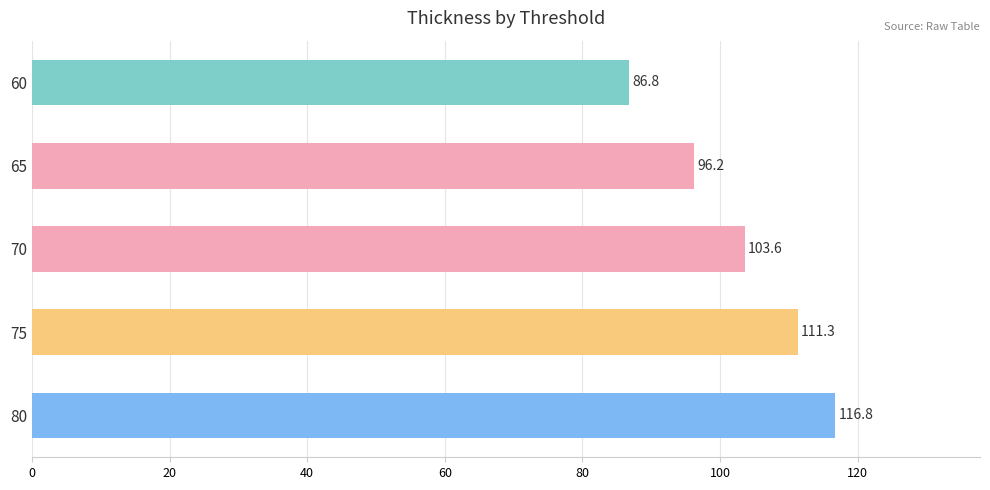

Reading top to bottom, transcribe all the data shown in this chart.

86.8	96.2	103.6	111.3	116.8